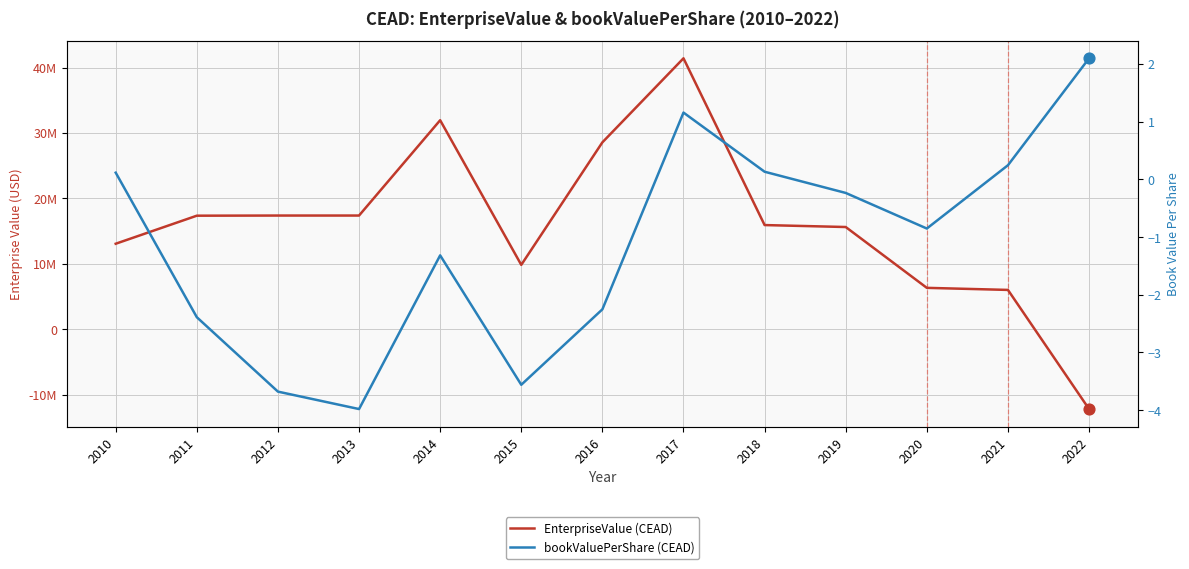

Which series has the widest spread of Y values?

EnterpriseValue (CEAD)